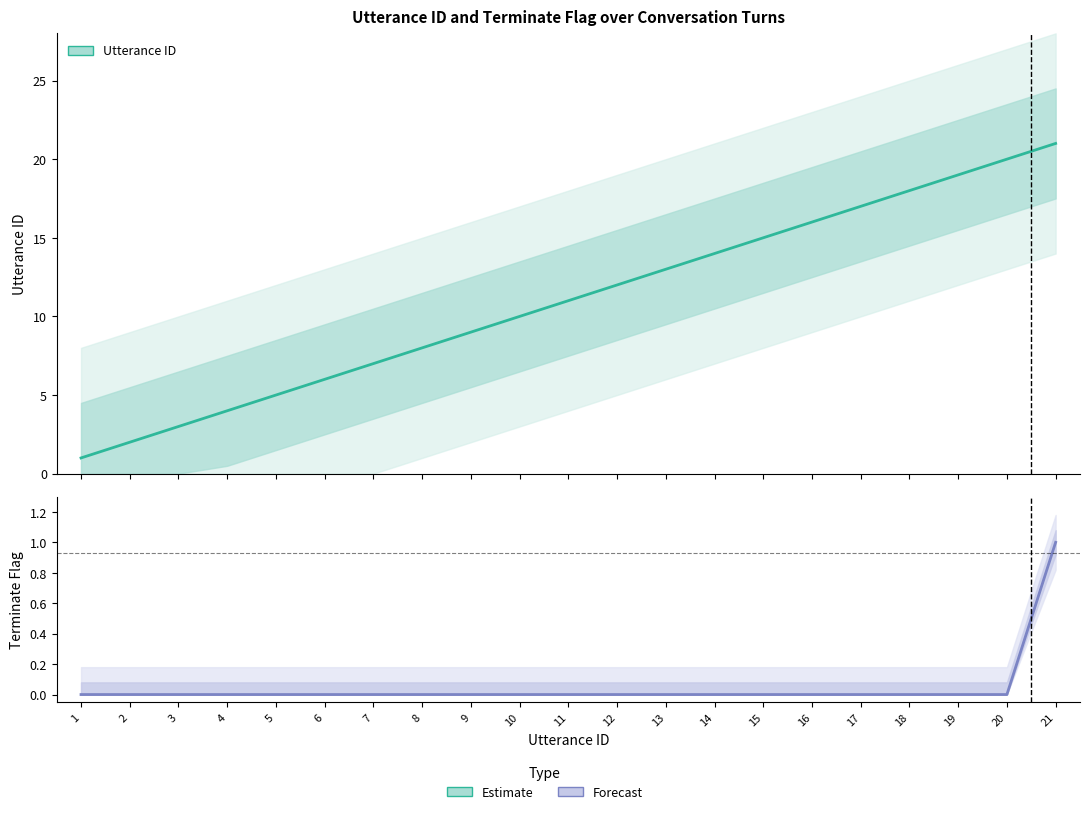

Which label corresponds to the smallest value in the chart?

1